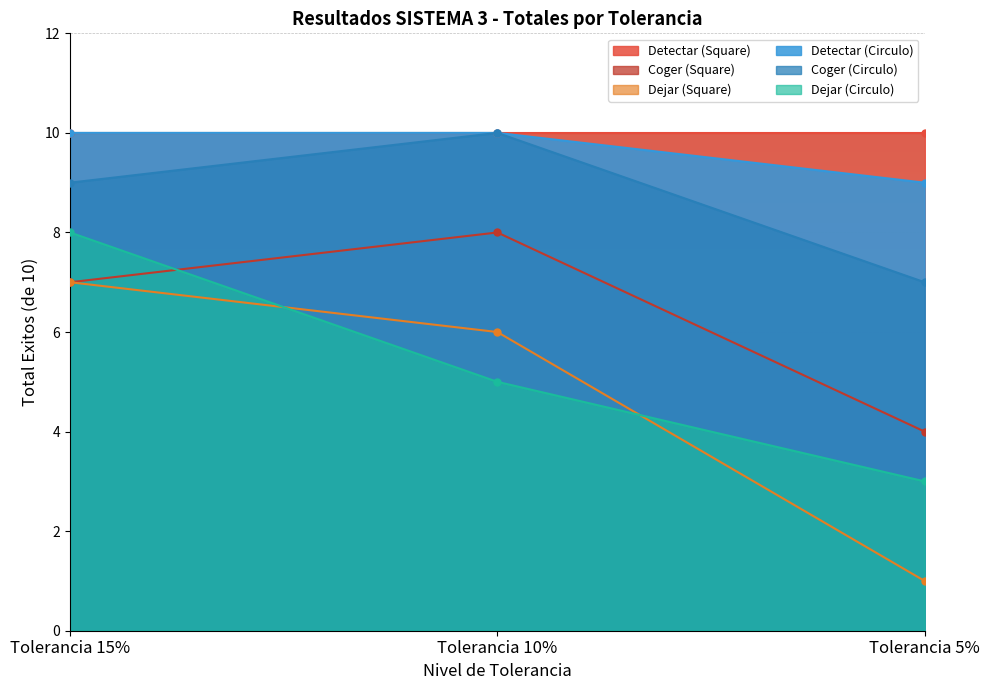

What is the label of the 2nd point from the right?

Tolerancia 10%